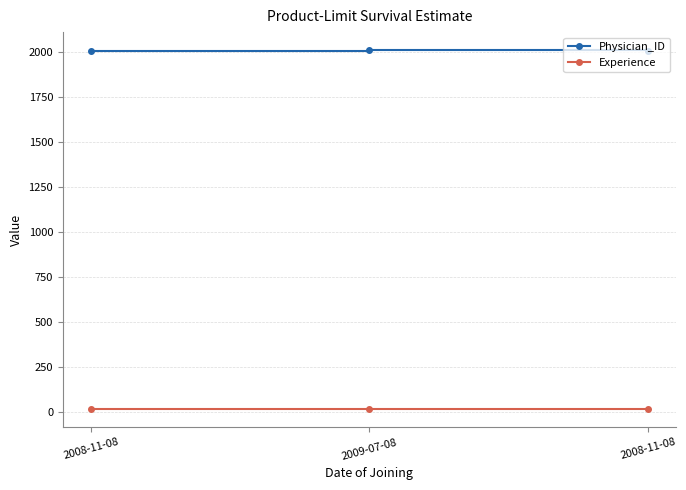

What are all the series names shown in the legend?

Physician_ID, Experience